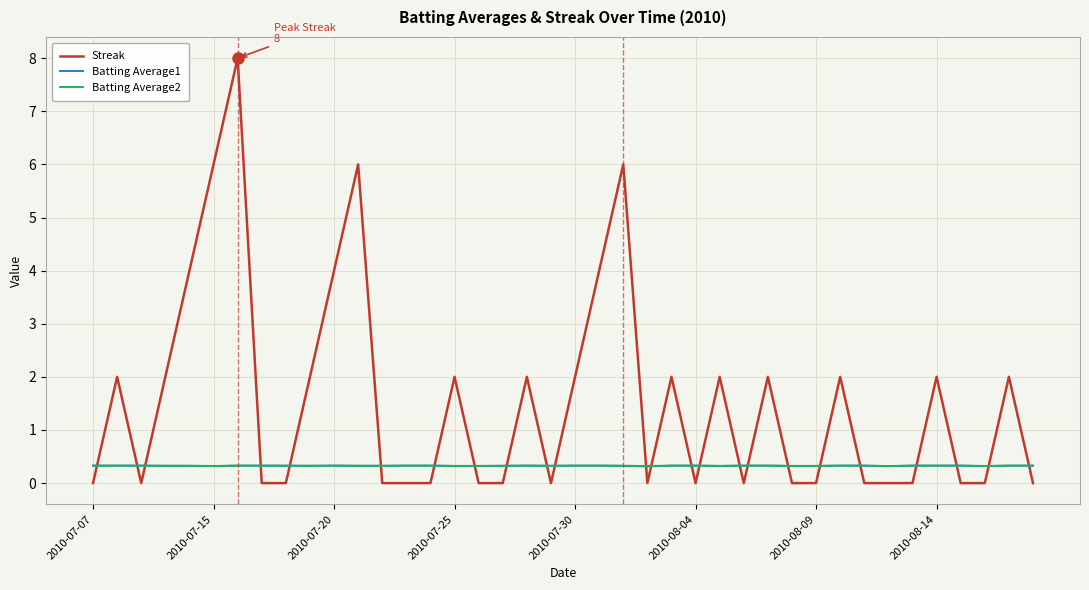

What is the maximum value shown in the chart?

8.0